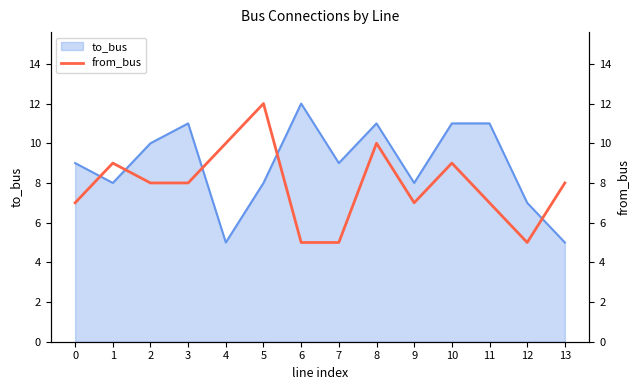

Read the to_bus value at 0.

9